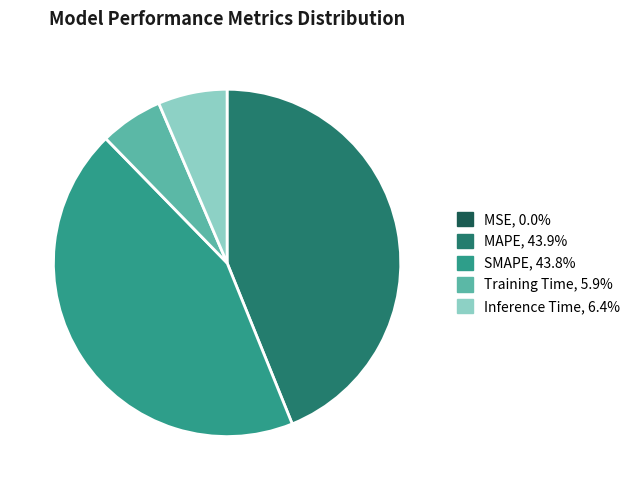

Does Inference Time account for over 50% of the chart?

No